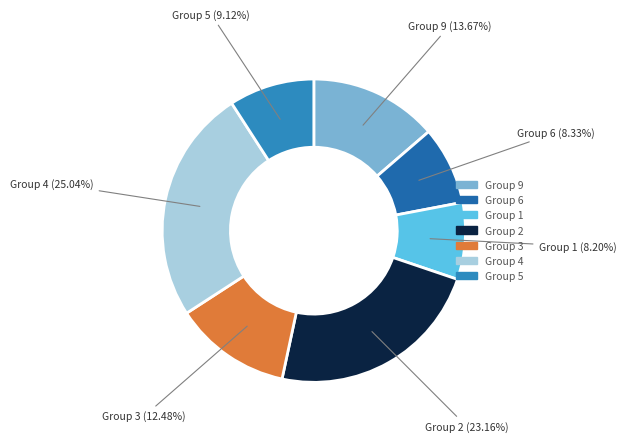

Approximately how many times larger is the value at Group 3 compared to Group 9?

0.9